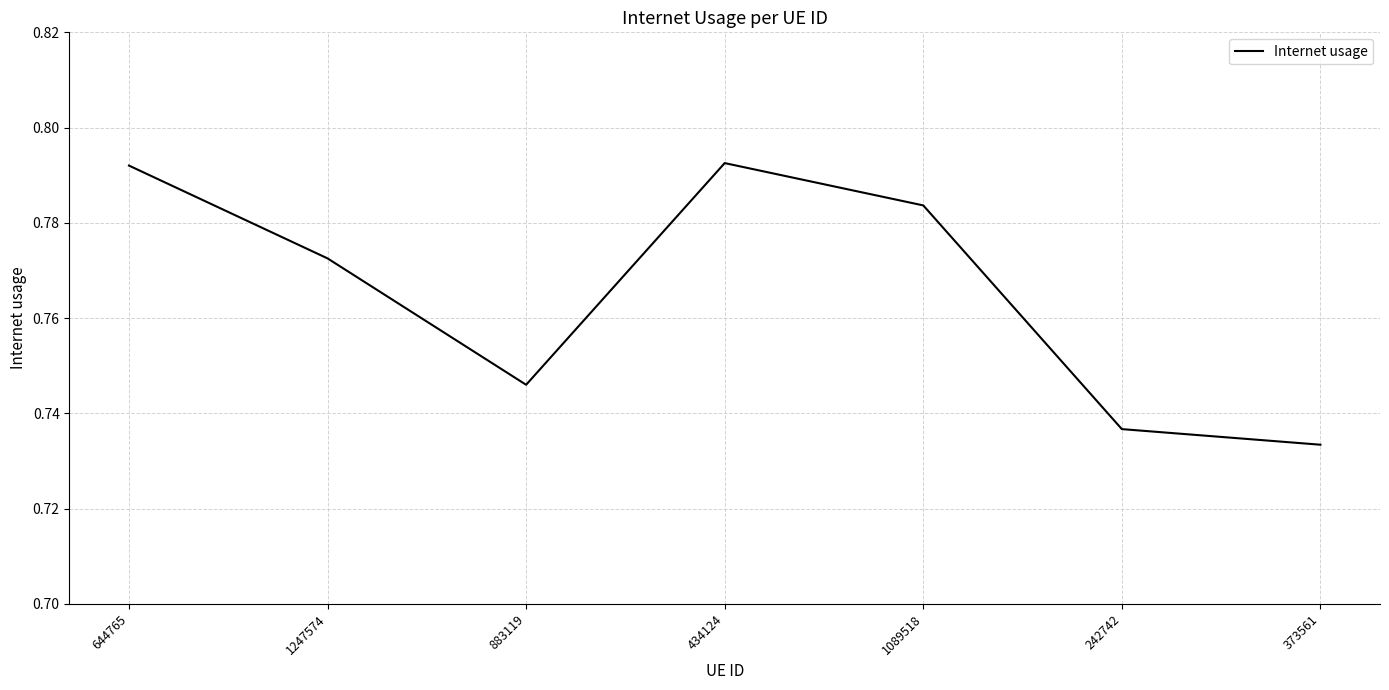

How many series are shown in this chart?

1